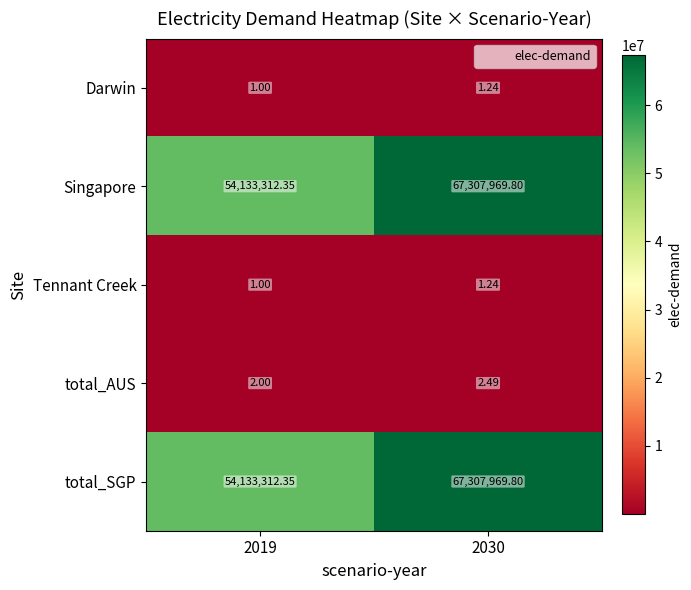

Is the value of total_AUS at 2030 greater than the value of Darwin at 2030?

Yes